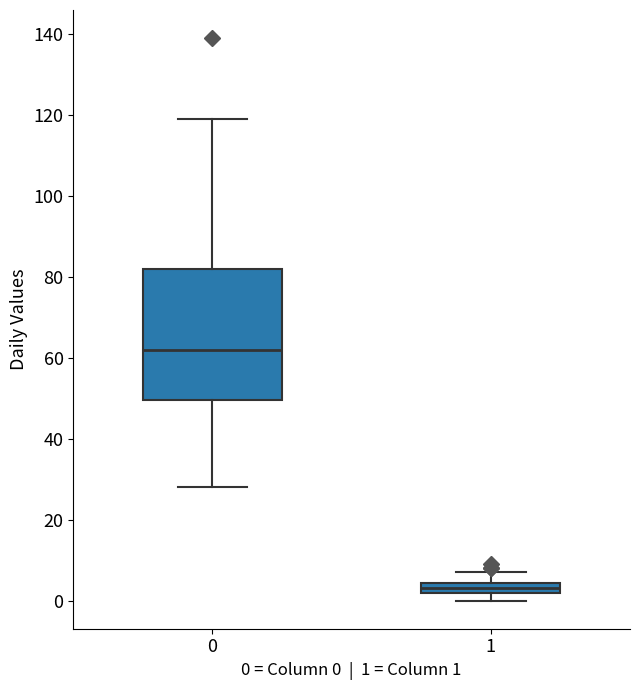

Which box has the highest median line?

0